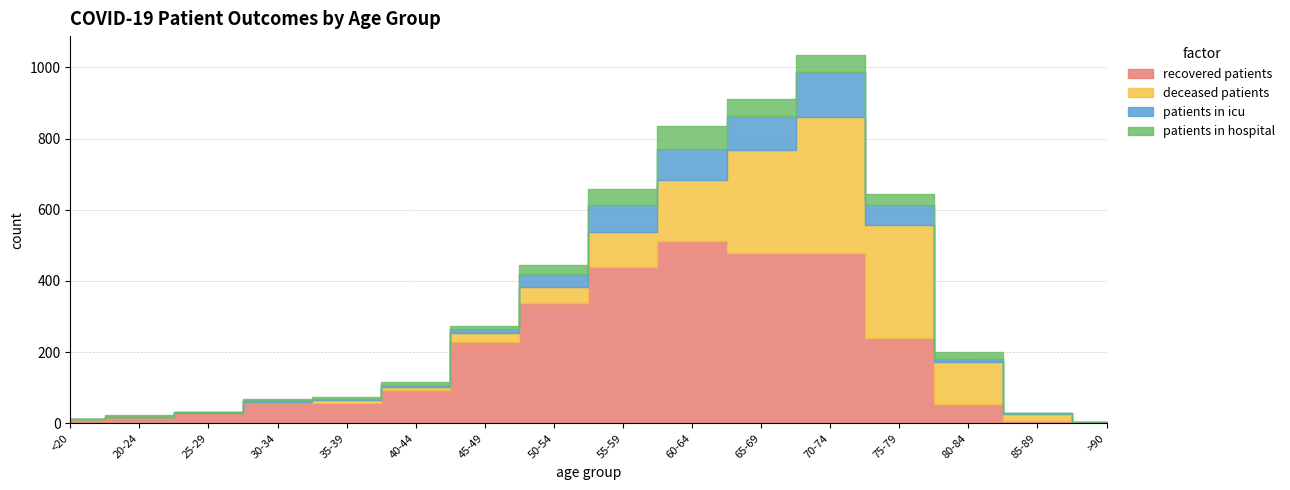

Which series has the largest total across all categories?

recovered_patients